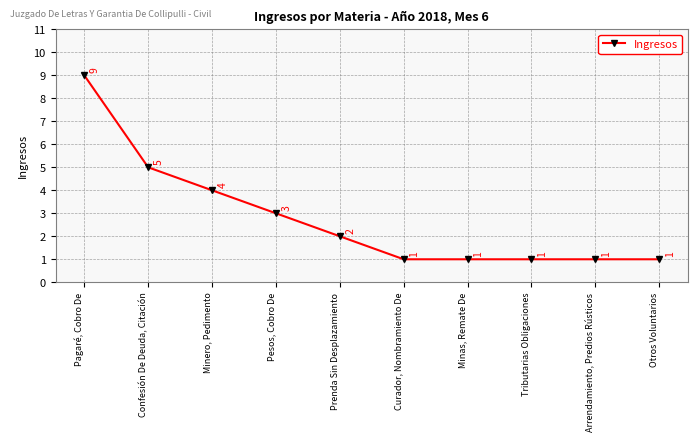

Where is the data nearest to the value 5?

Confesión De Deuda, Citación